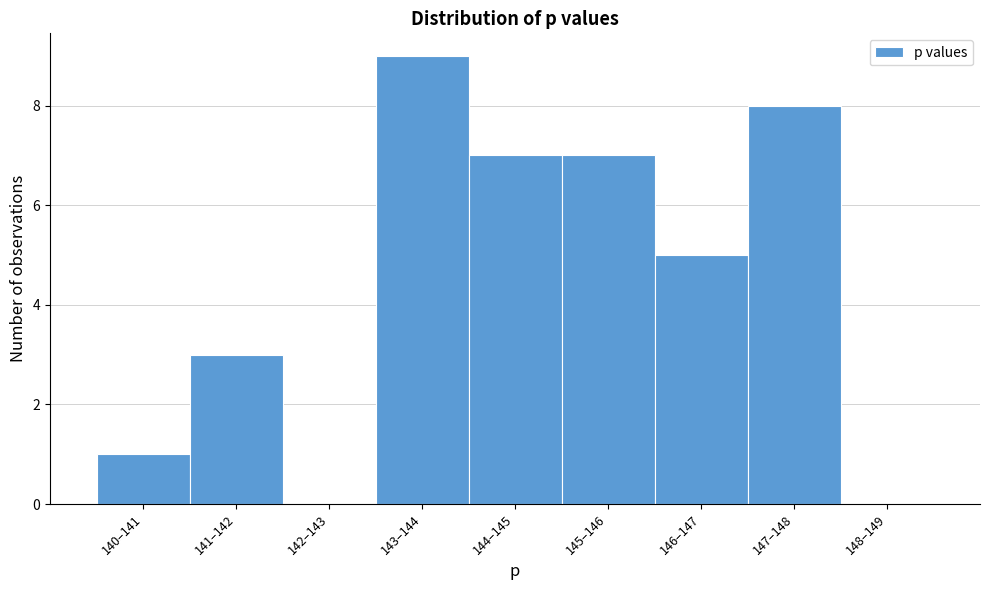

What is the ratio of the value at 141–142 to the value at 147–148?

0.4